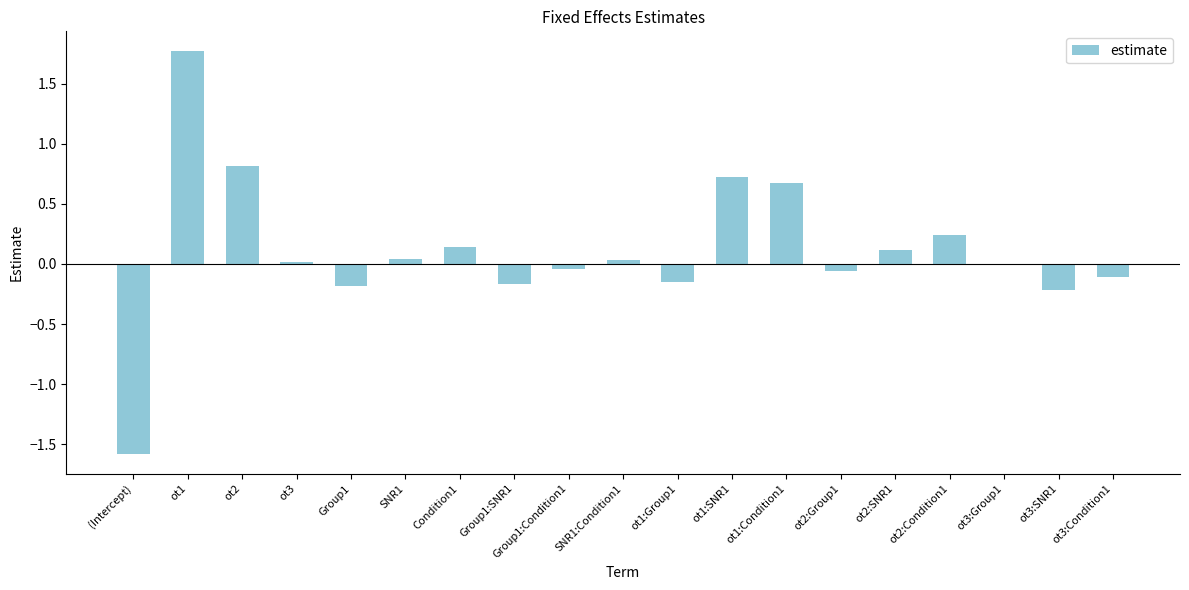

What is the maximum value shown in the chart?

1.8